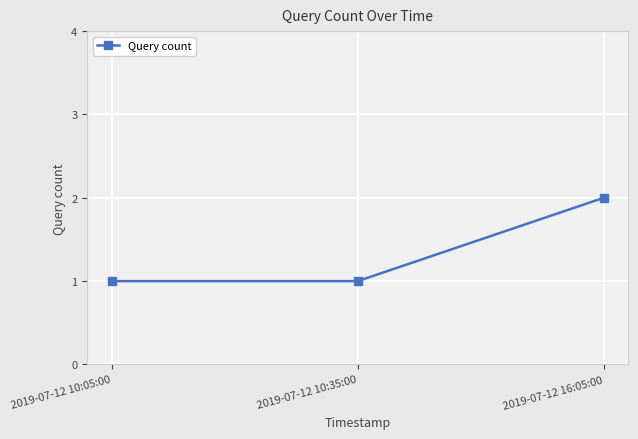

Reading left to right, extract all data points from this chart.

1	1	2